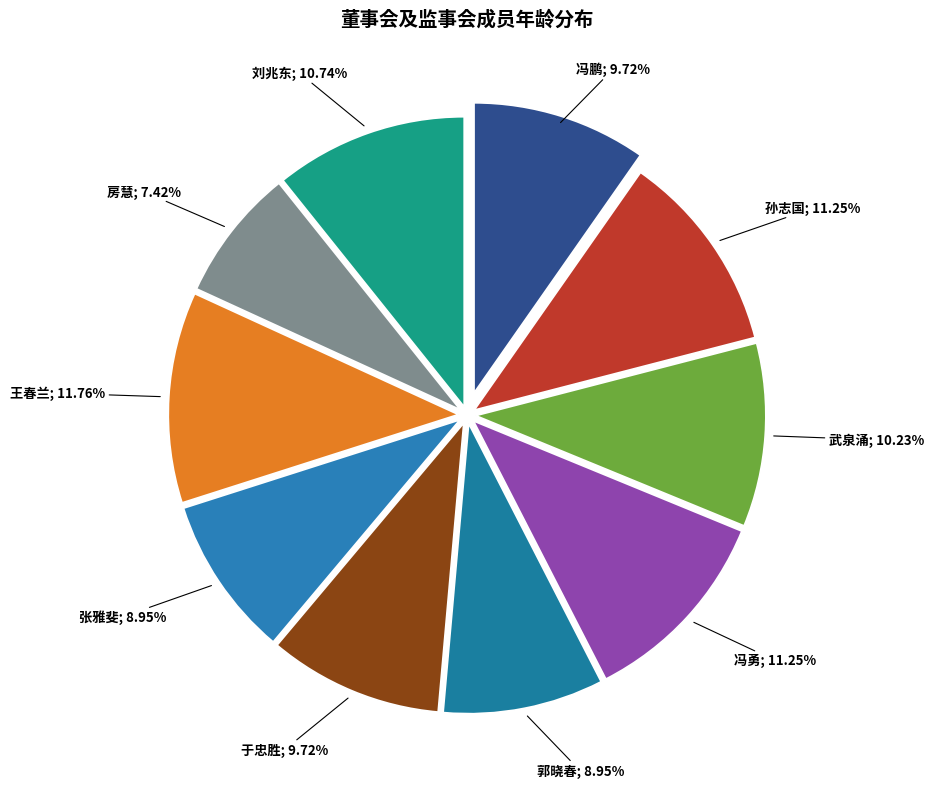

To the nearest percent, what is the difference between the largest and smallest slice percentages?

4%